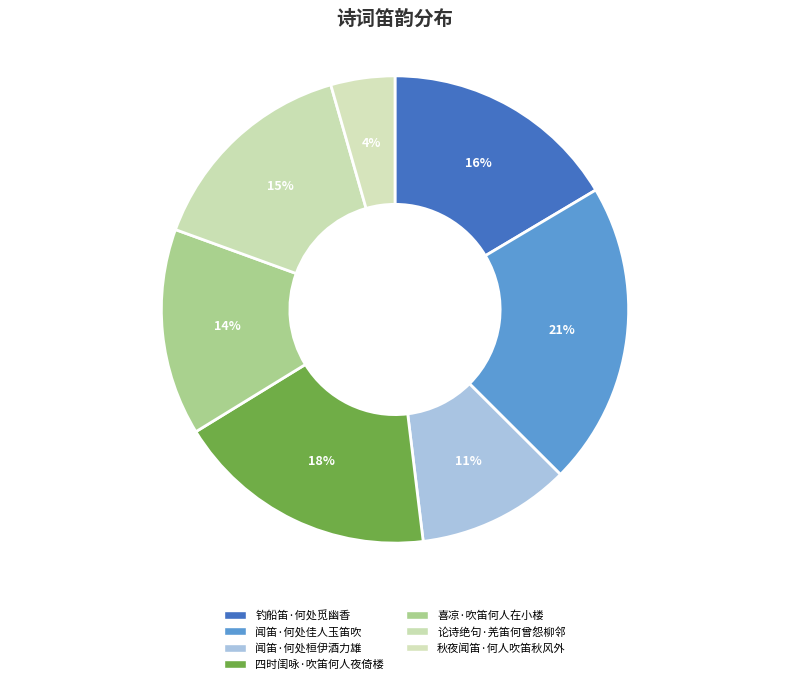

To the nearest percent, what portion does 四时闺咏·吹笛何人夜倚楼 represent?

18%